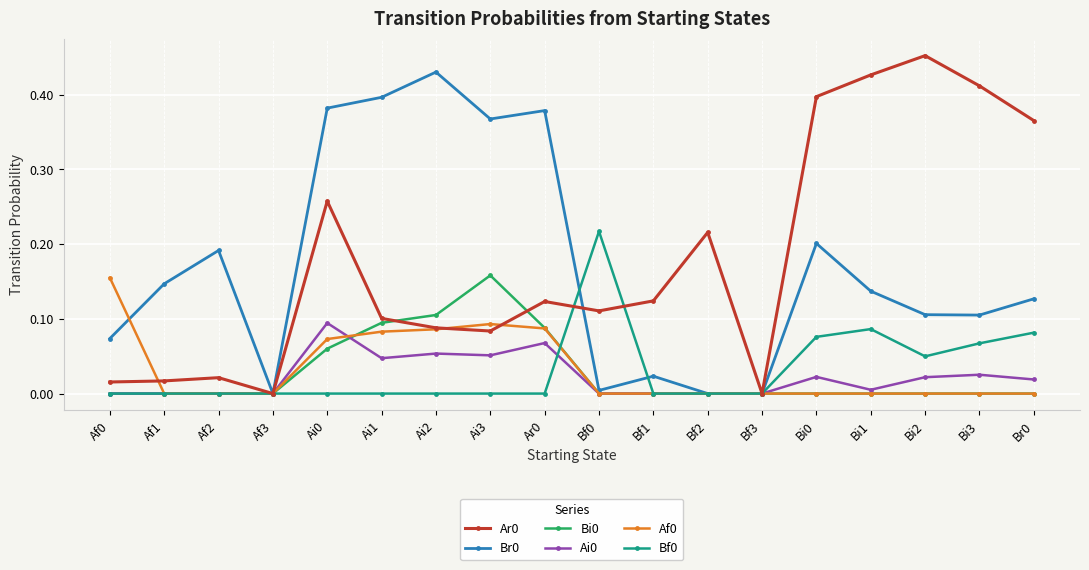

True or false: Ai0 has more than 1 points higher than both neighbors.

True